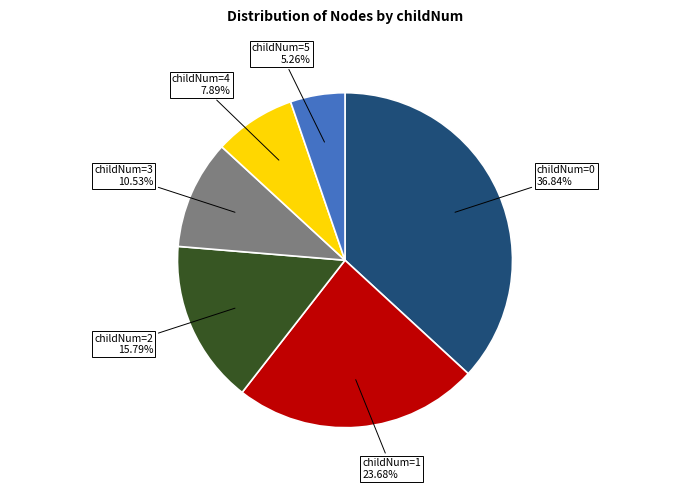

How many segments does this pie chart have?

6